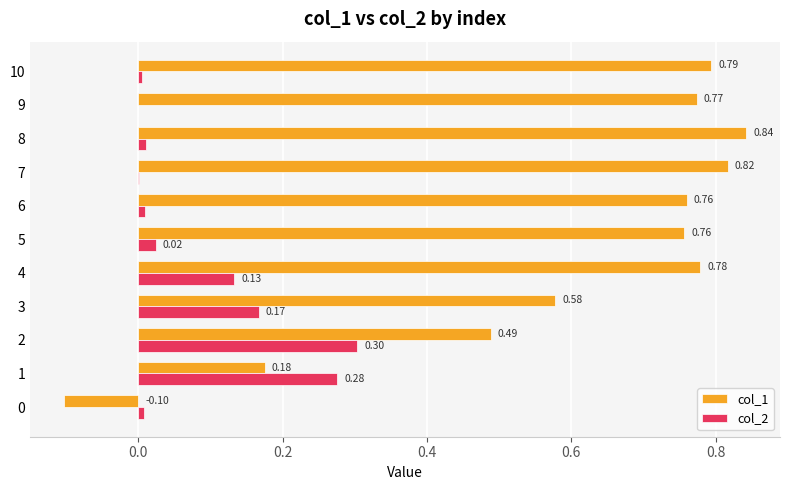

Which label corresponds to the largest value in the chart?

8